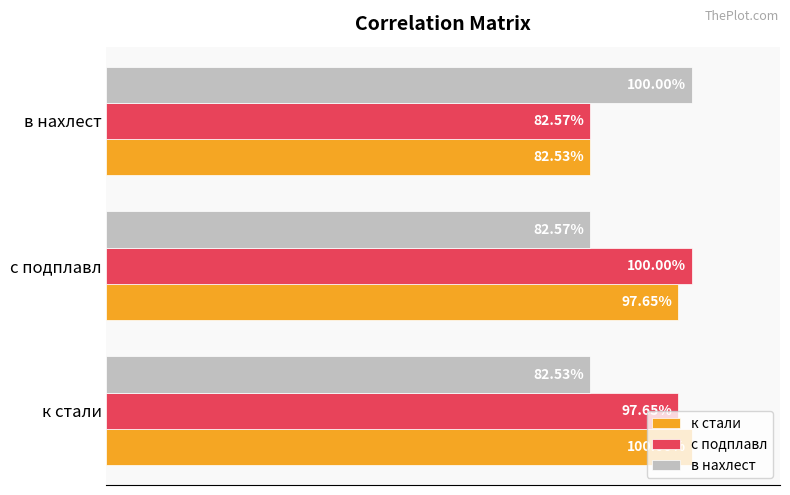

What are all the series names shown in the legend?

к стали, с подплавл, в нахлест